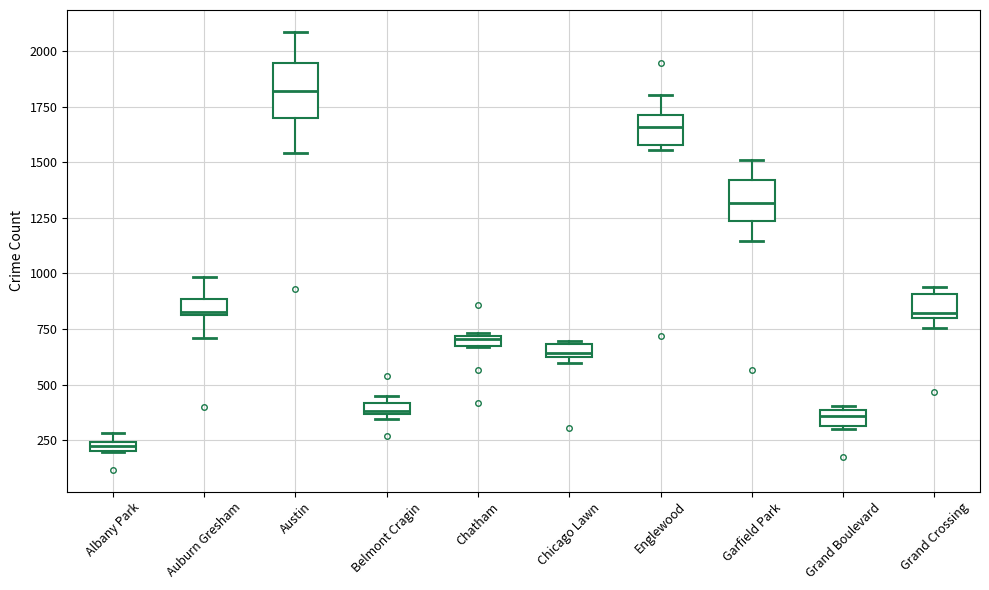

Which box's median line is the lowest?

Albany Park